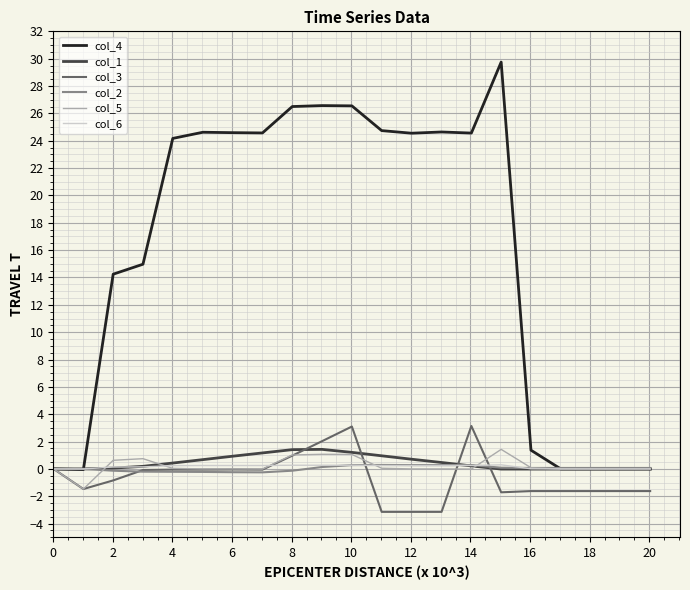

How many series are shown in this chart?

6